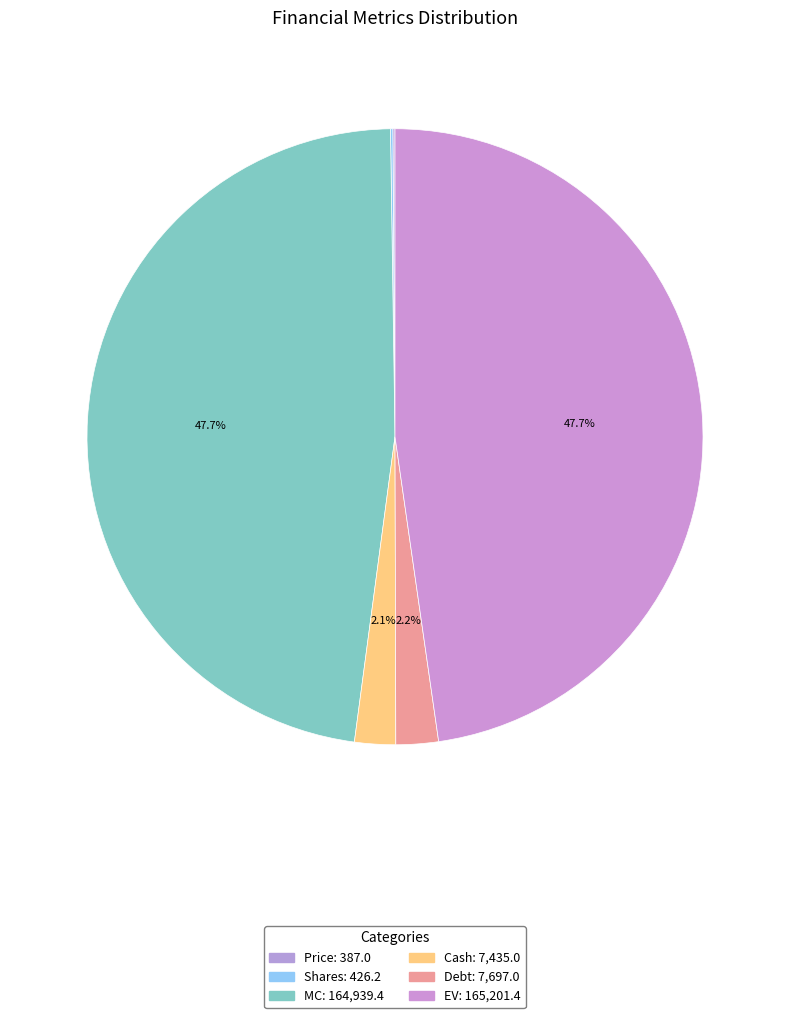

How many slices are in this pie chart?

6